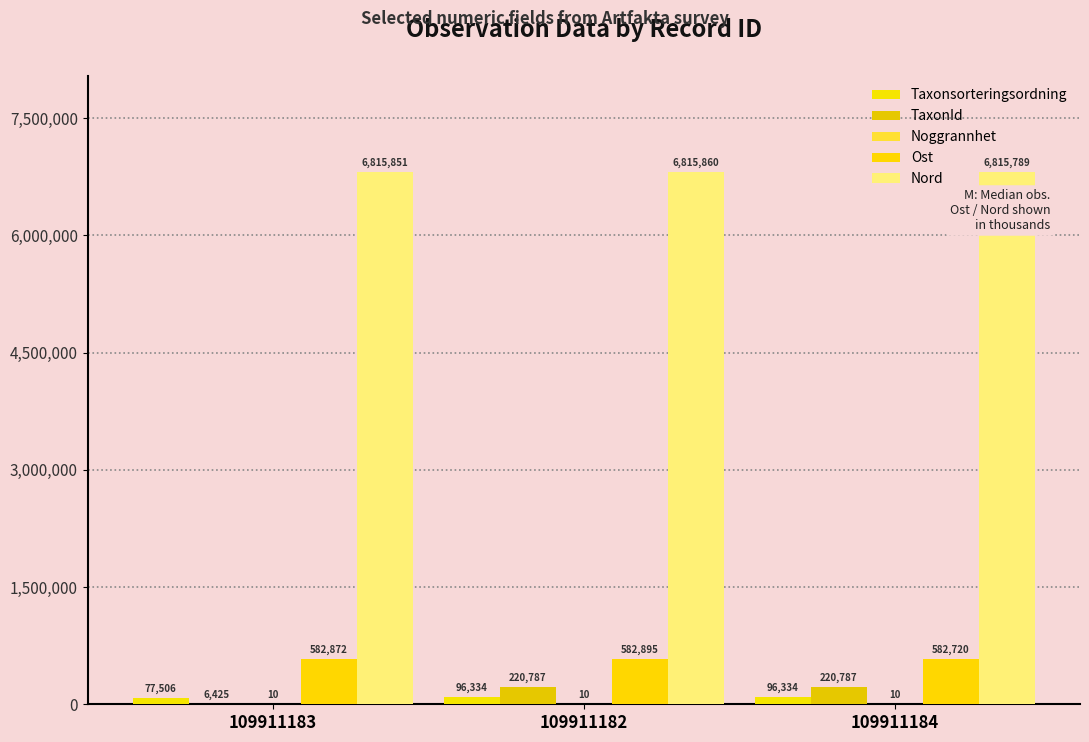

At how many categories does at least one series exceed 1504700?

3